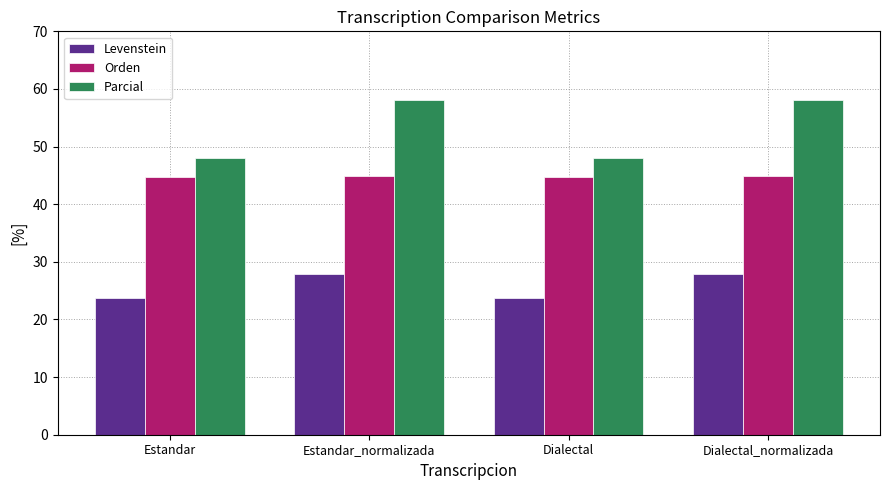

How many distinct data groups are displayed?

3